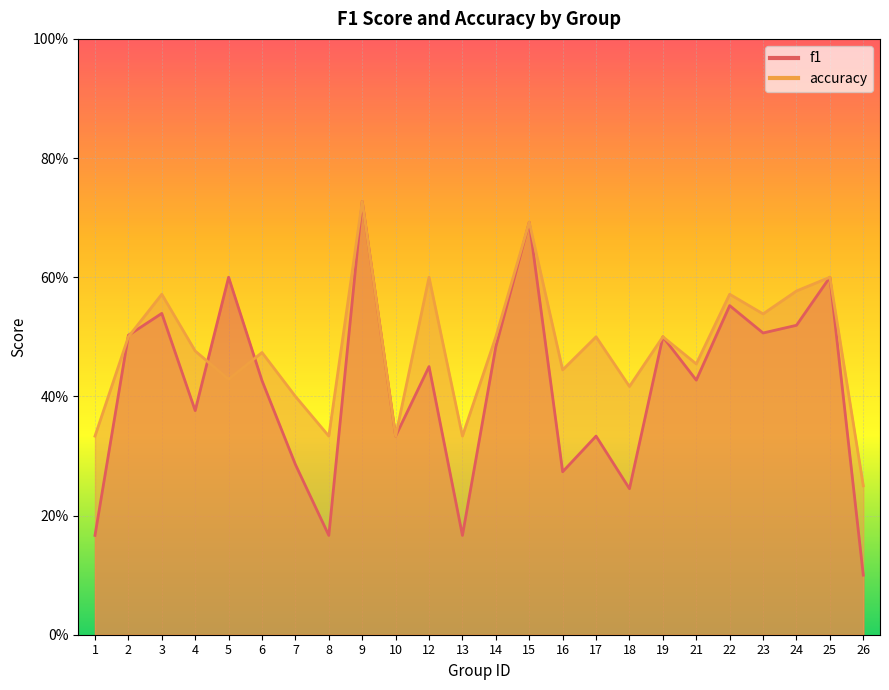

Between which two adjacent categories do f1 and accuracy first intersect?

1 and 2